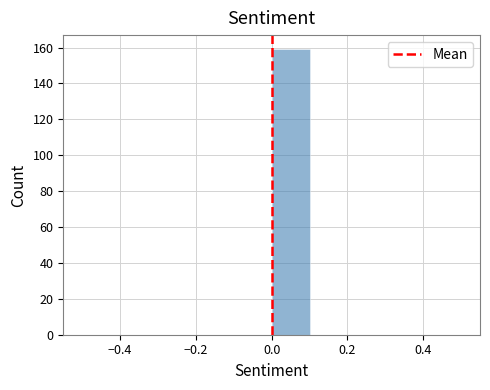

Over which range of the x-axis is the bar tallest?

0.0 to 0.1